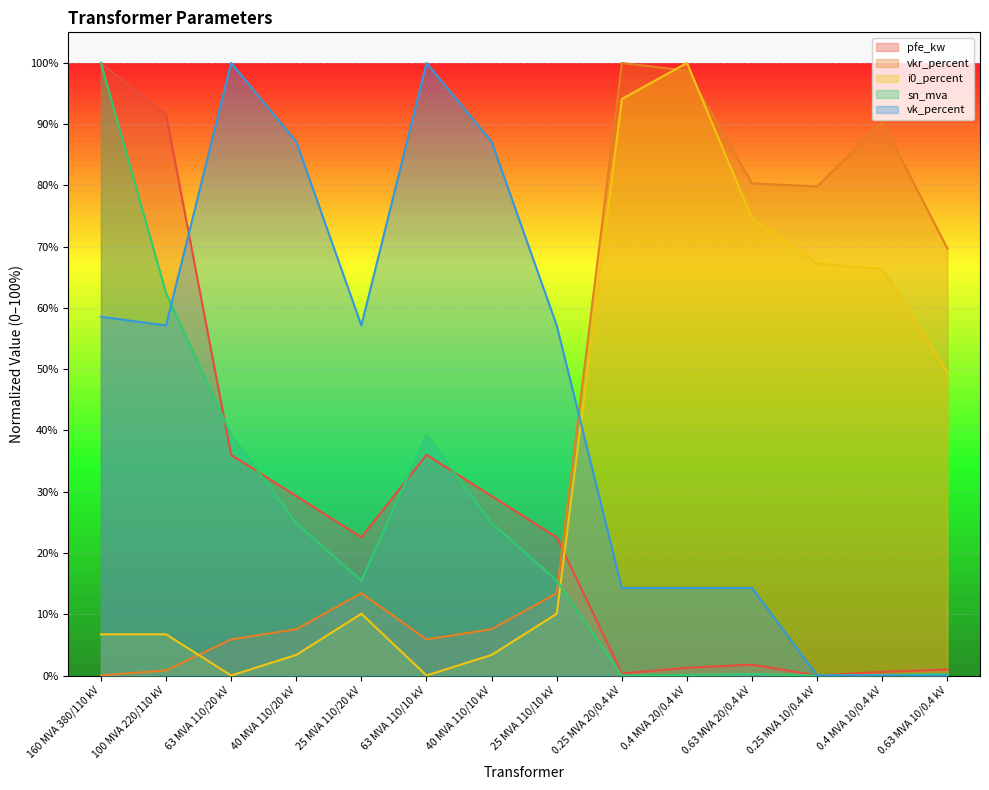

What is the difference between the maximum and minimum values in the vkr_percent series?

100.0